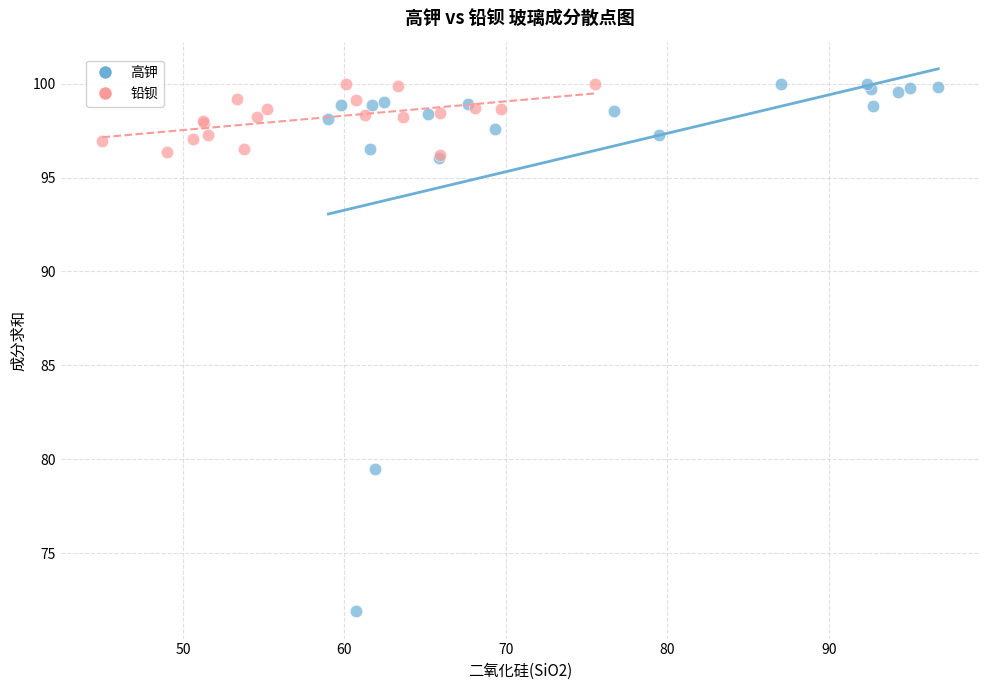

What are all the series names shown in the legend?

高钾, 铅钡